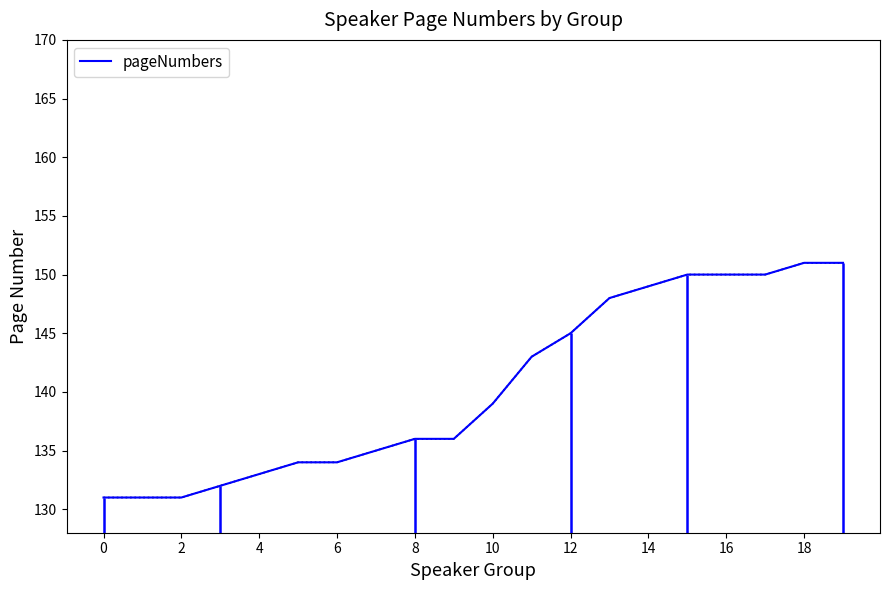

Reading left to right, what are all the values shown in this chart?

131	131	131	132	133	134	134	135	136	136	139	143	145	148	149	150	150	150	151	151